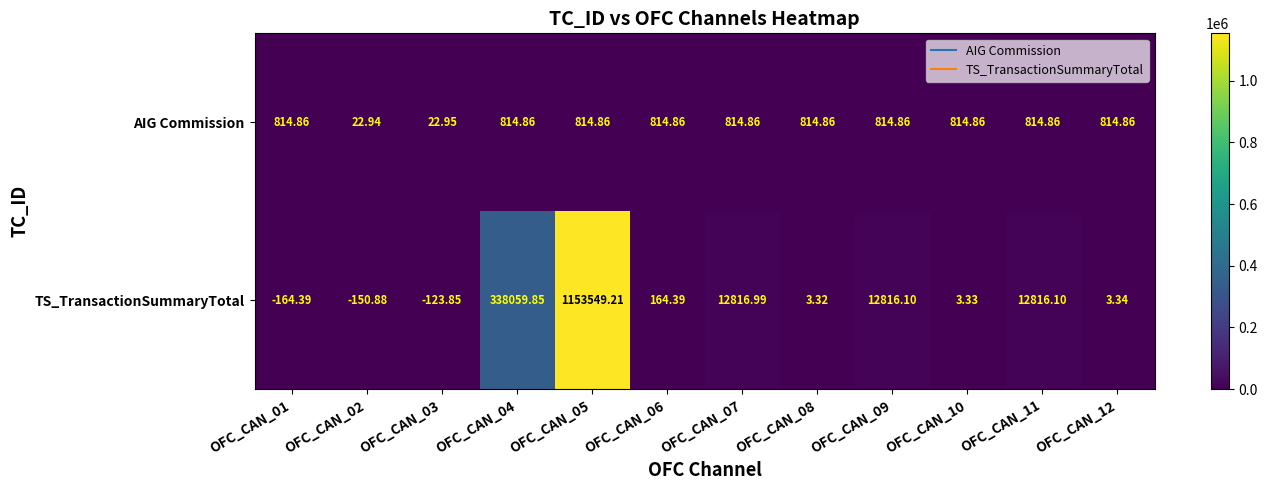

Rank the series by their average value, from lowest to highest.

AIG Commission, TS_TransactionSummaryTotal